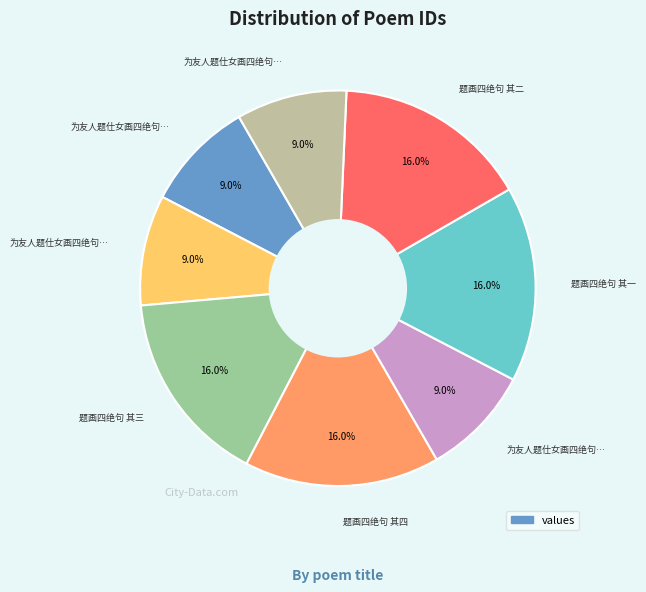

Is there any slice that represents more than half of the pie?

No